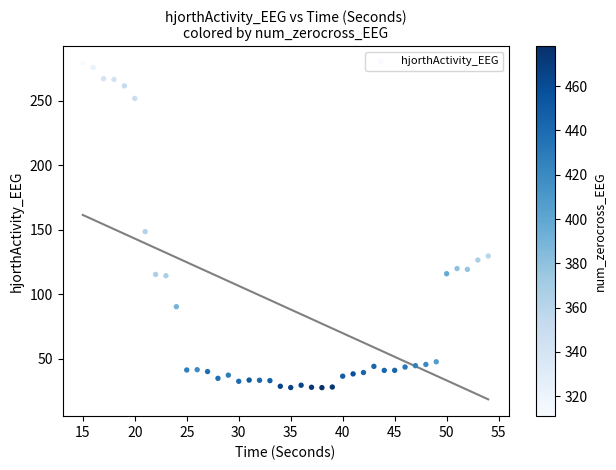

What Y value in the scatter plot is closest to 153?

148.6